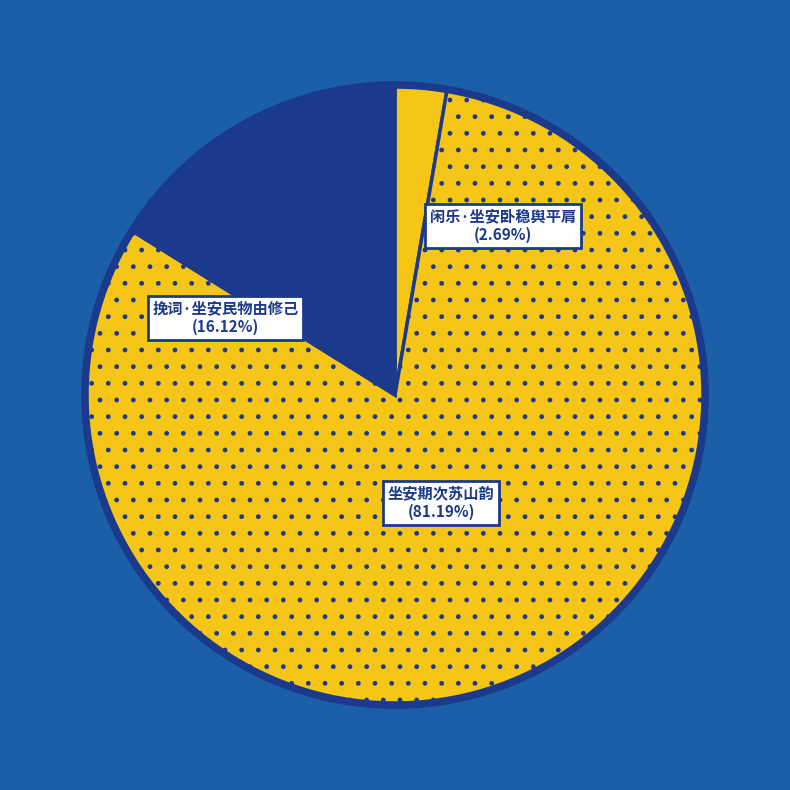

What percentage is the 闲乐·坐安卧稳舆平肩 slice, to the nearest percent?

3%